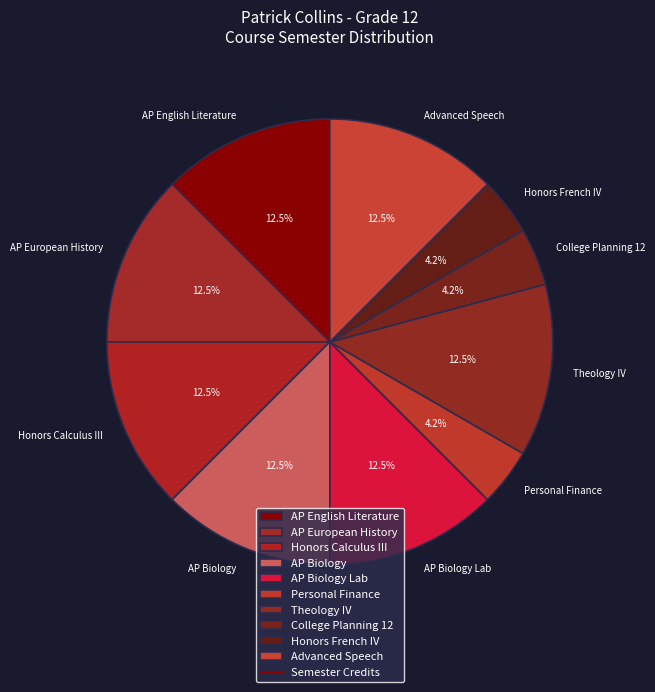

Between AP Biology Lab and College Planning 12, which is larger?

AP Biology Lab